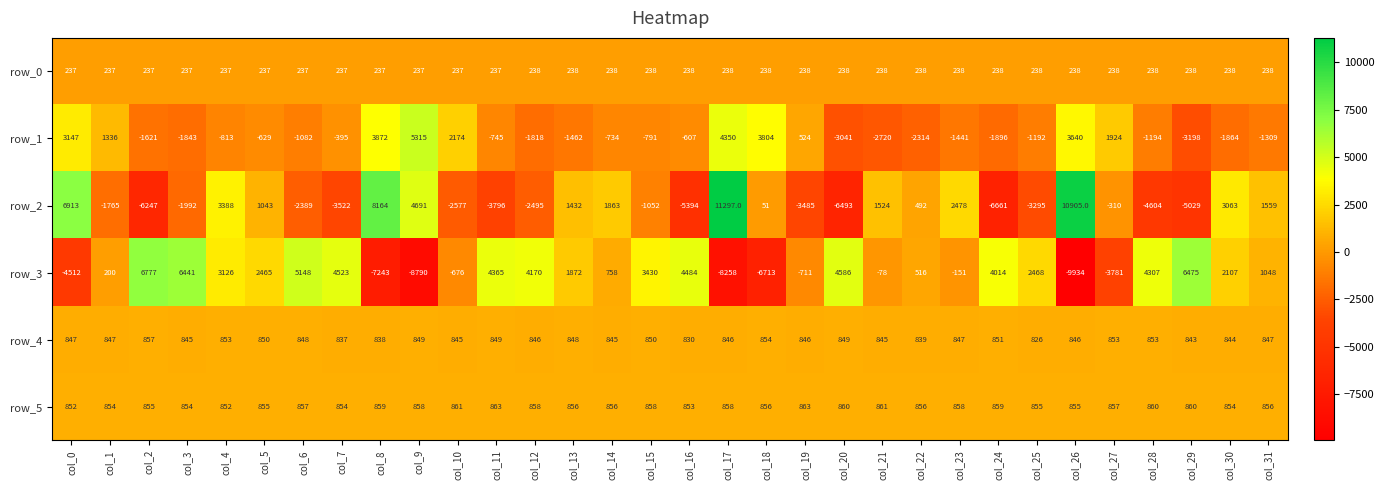

At which label is row_2 closest to 2318?

col_23